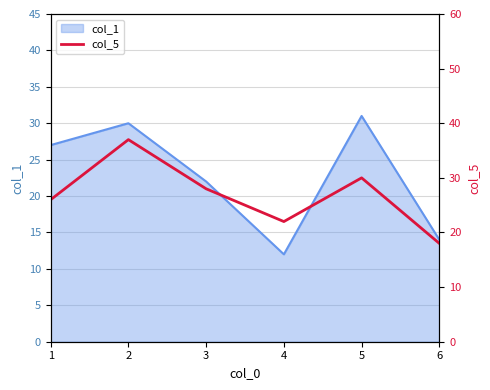

Reading left to right, what are all the values shown in this chart?

26	37	28	22	30	18